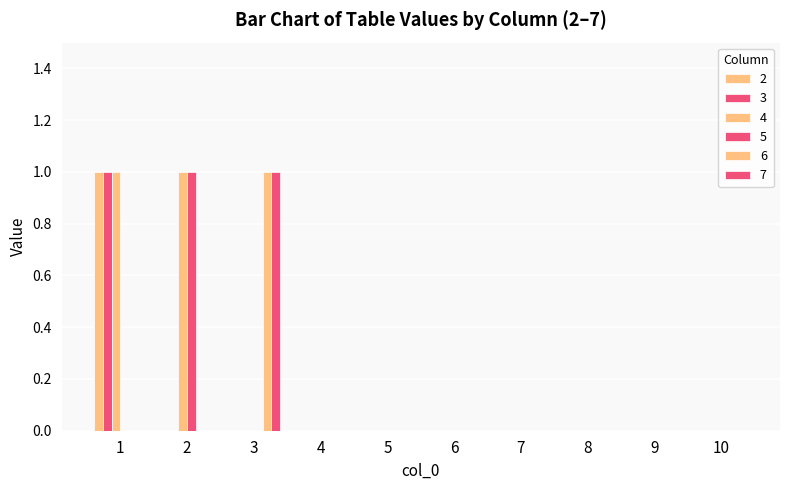

Does the chart contain stacked bars?

No